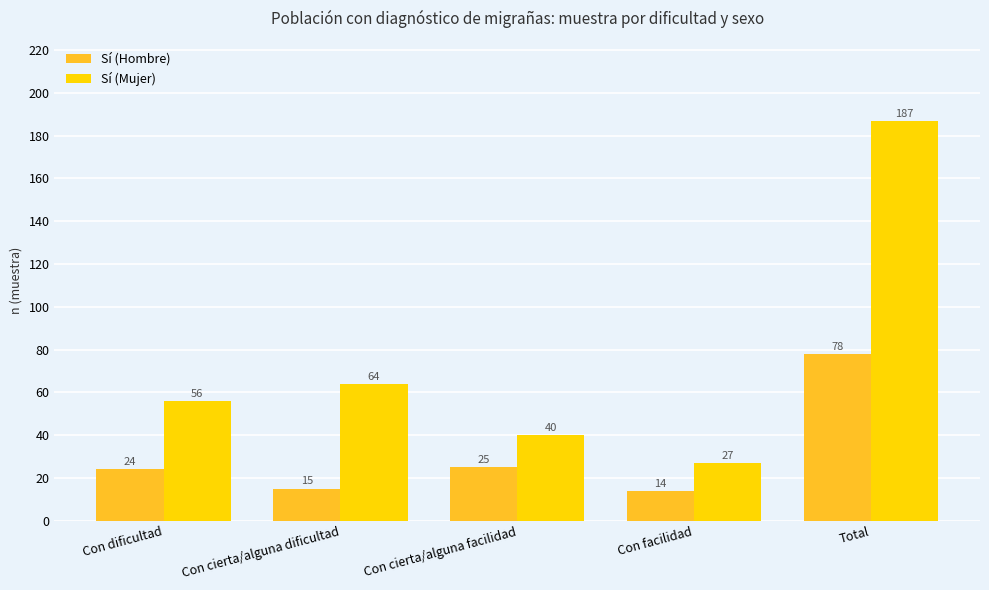

The Sí (Hombre) series shows 39 at Con cierta/alguna facilidad. True or false?

False